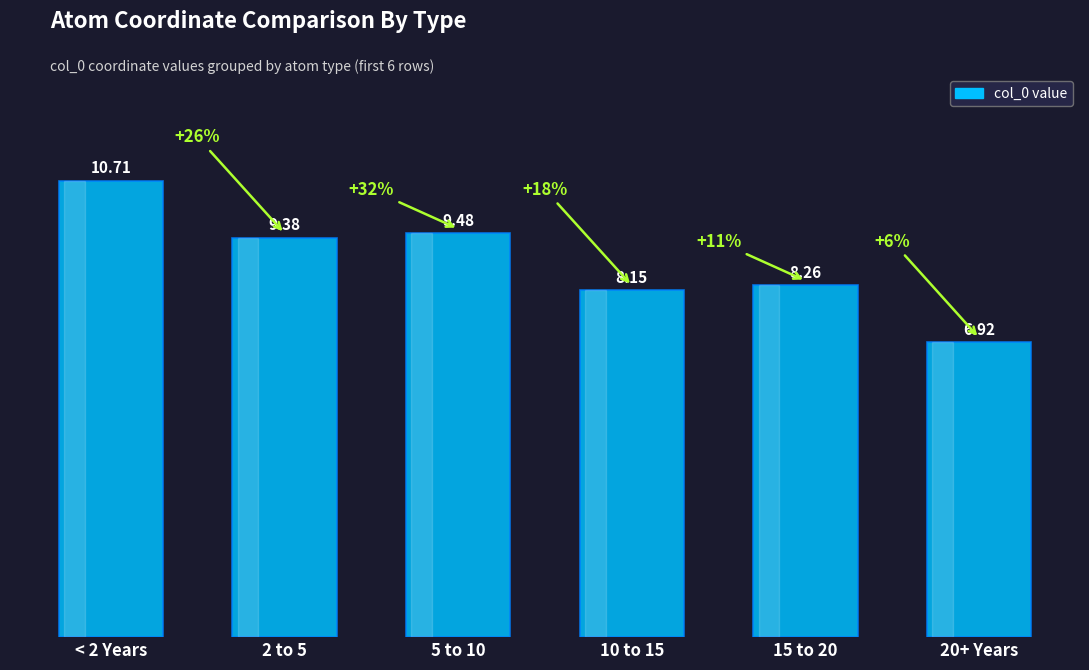

What is the change in value from 5 to 10 to 20+ Years?

-2.6